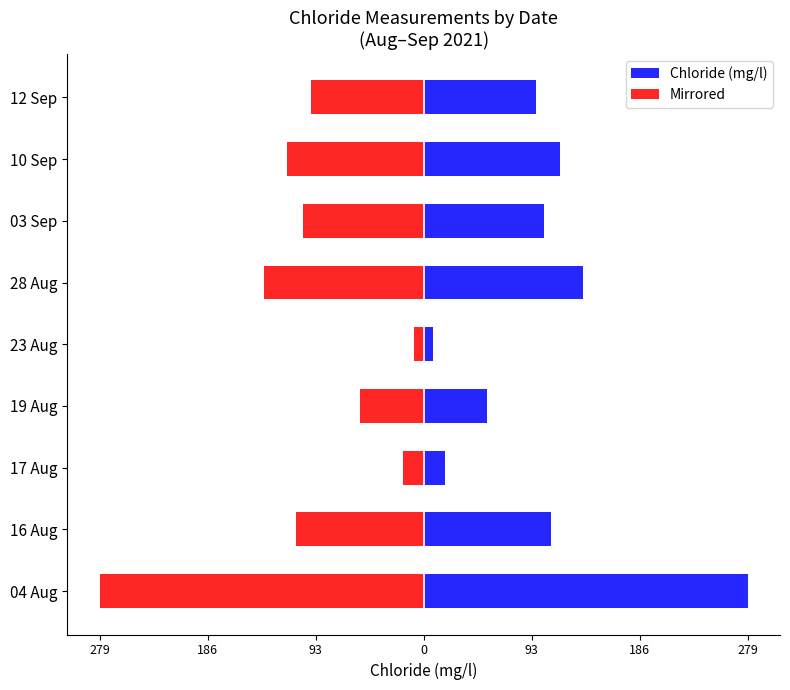

Count the number of categories in the chart.

9